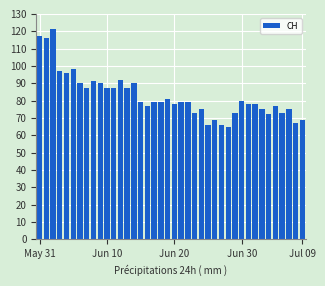

What is the value of the 9th bar from the left?

91